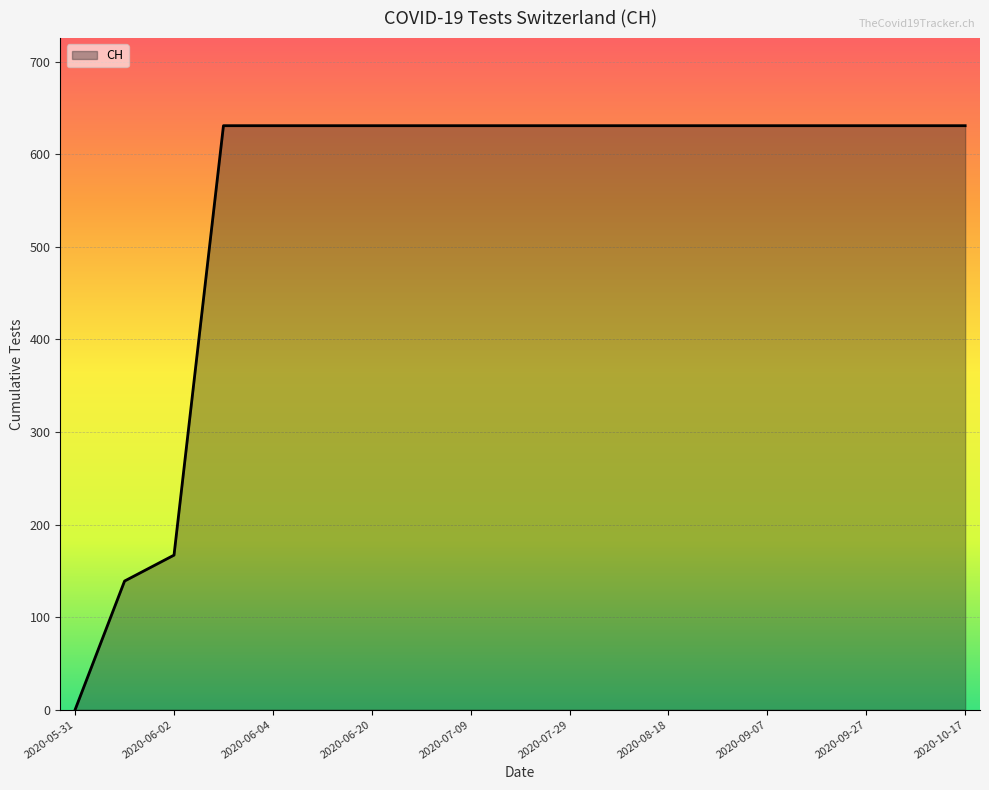

What is the maximum value shown in the chart?

631